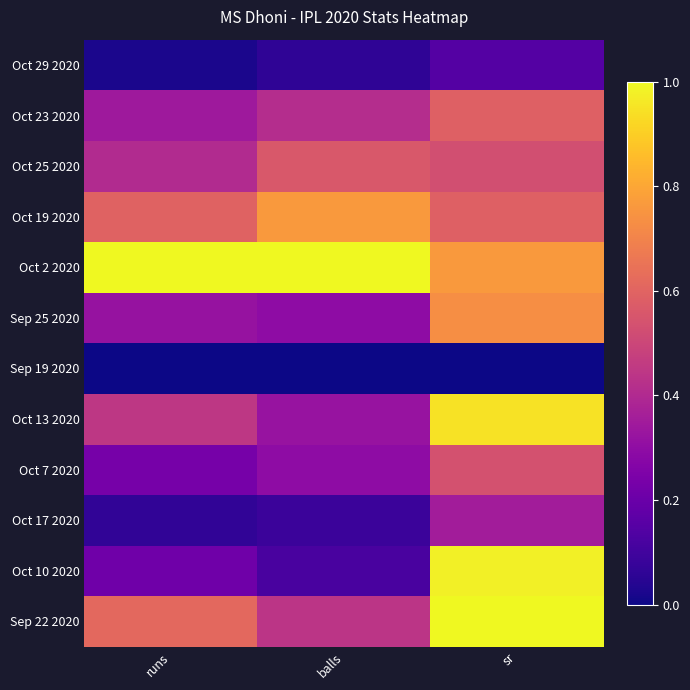

Reading right to left, extract all data points from this chart.

Oct 29 2020: sr=0.1	balls=0.1	runs=0.0
Oct 23 2020: sr=0.6	balls=0.4	runs=0.3
Oct 25 2020: sr=0.5	balls=0.6	runs=0.4
Oct 19 2020: sr=0.6	balls=0.8	runs=0.6
Oct 2 2020: sr=0.8	balls=1.0	runs=1.0
Sep 25 2020: sr=0.7	balls=0.3	runs=0.3
Sep 19 2020: sr=0.0	balls=0.0	runs=0.0
Oct 13 2020: sr=0.9	balls=0.3	runs=0.4
Oct 7 2020: sr=0.5	balls=0.3	runs=0.2
Oct 17 2020: sr=0.4	balls=0.1	runs=0.1
Oct 10 2020: sr=1.0	balls=0.1	runs=0.2
Sep 22 2020: sr=1.0	balls=0.4	runs=0.6